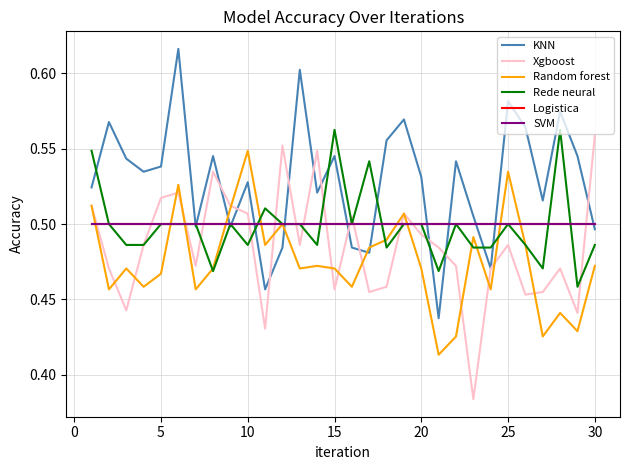

What is the difference between the second highest and minimum values in the KNN series?

0.2